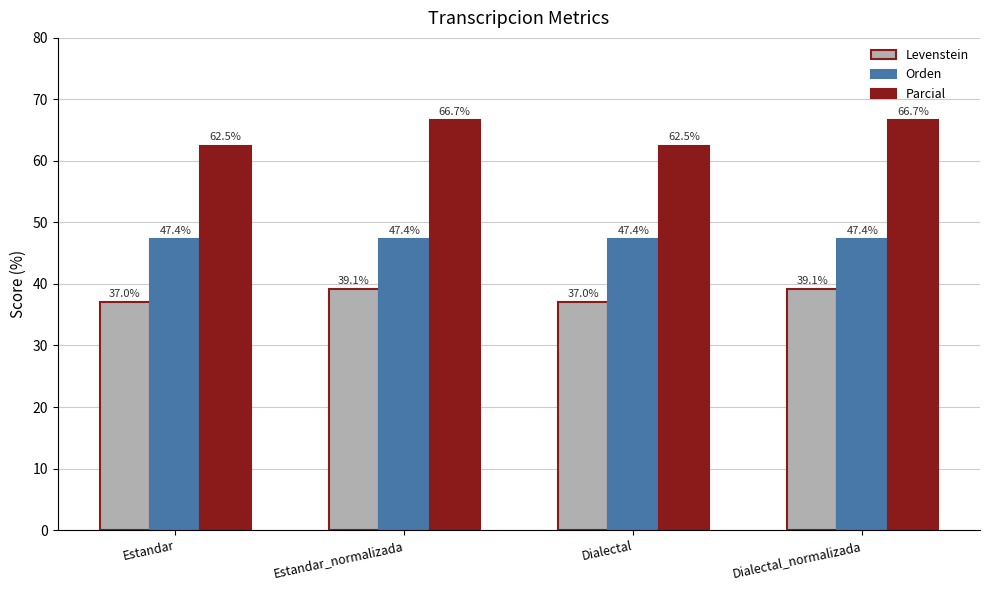

What is the sum of all Orden values?

189.5